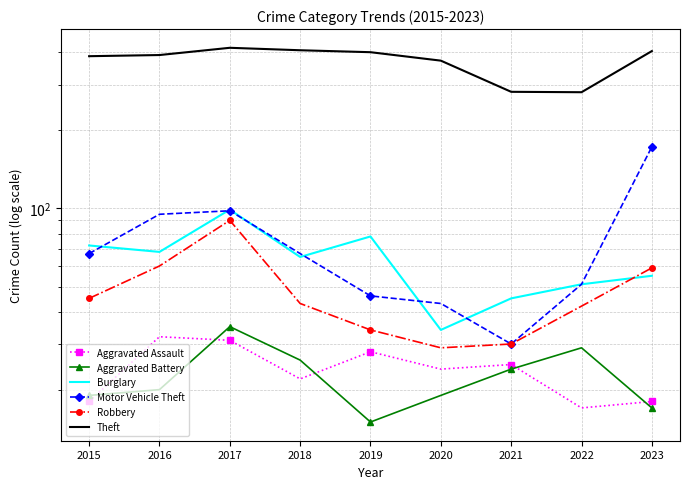

Which category has the highest value across all series?

2017